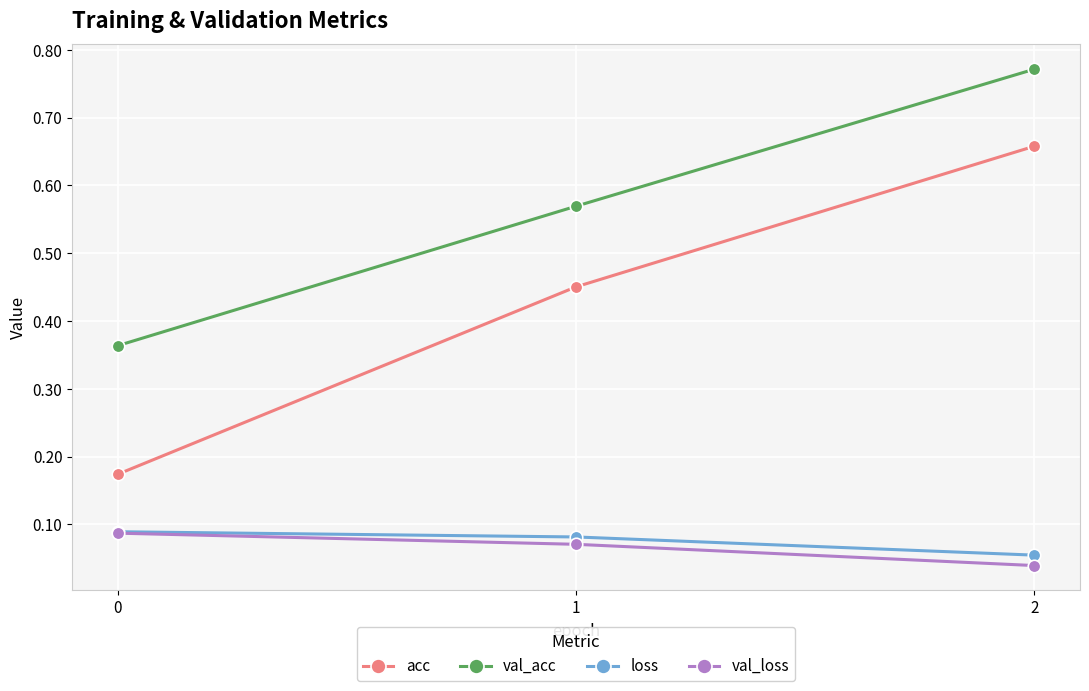

What are all the series names shown in the legend?

acc, val_acc, loss, val_loss